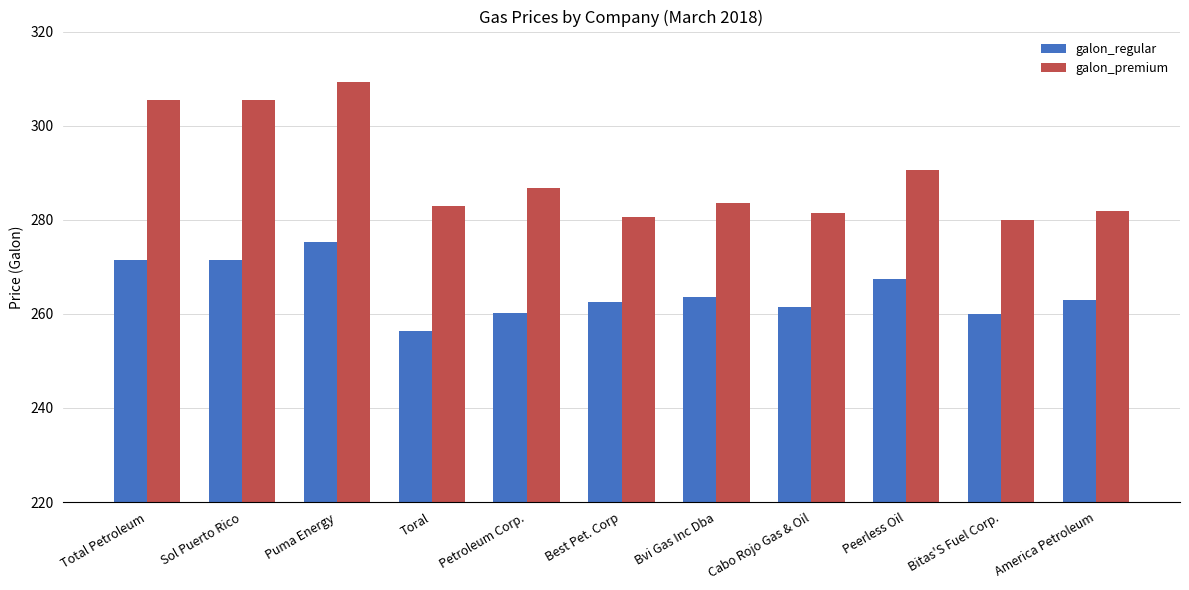

What is the value of the galon_premium bar at the 5th from the left?

286.7